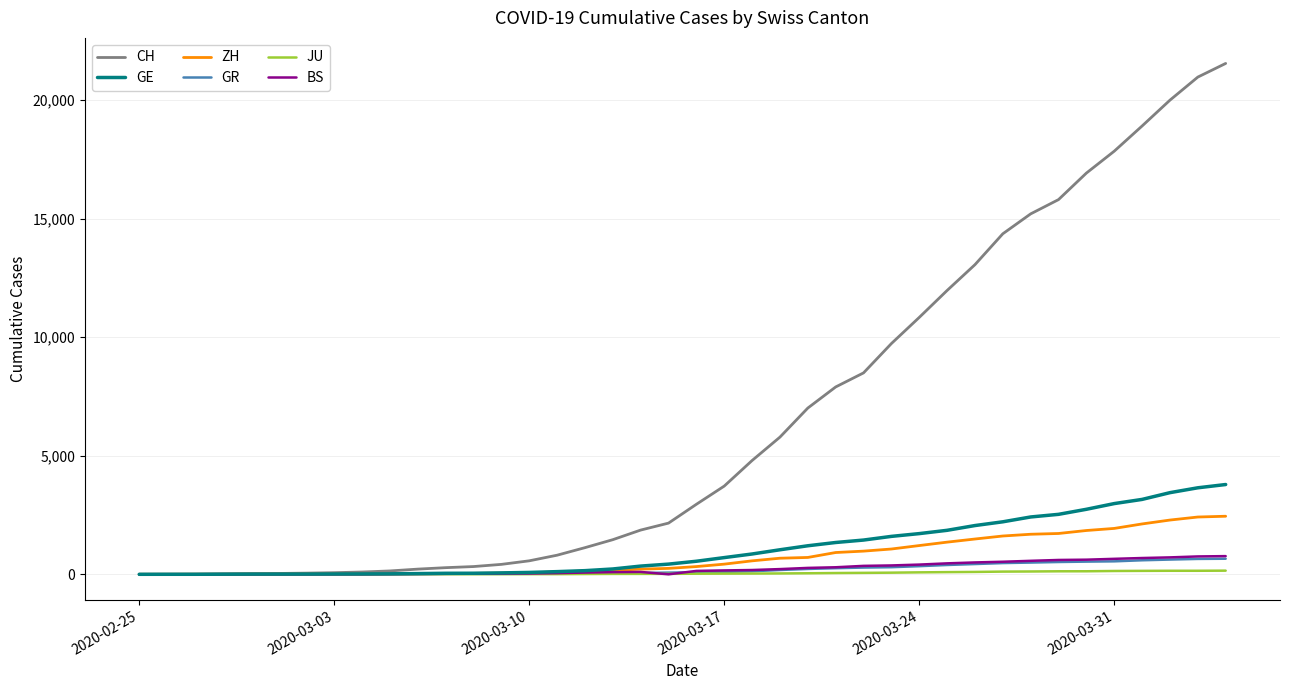

How many series are shown in this chart?

6